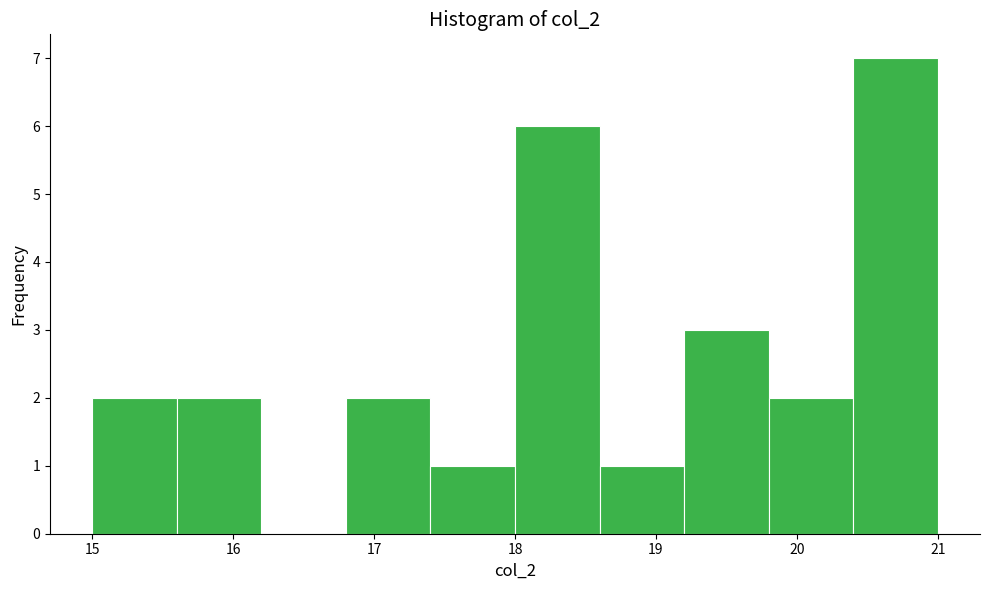

Over which range of the x-axis is the bar tallest?

20.4 to 21.0